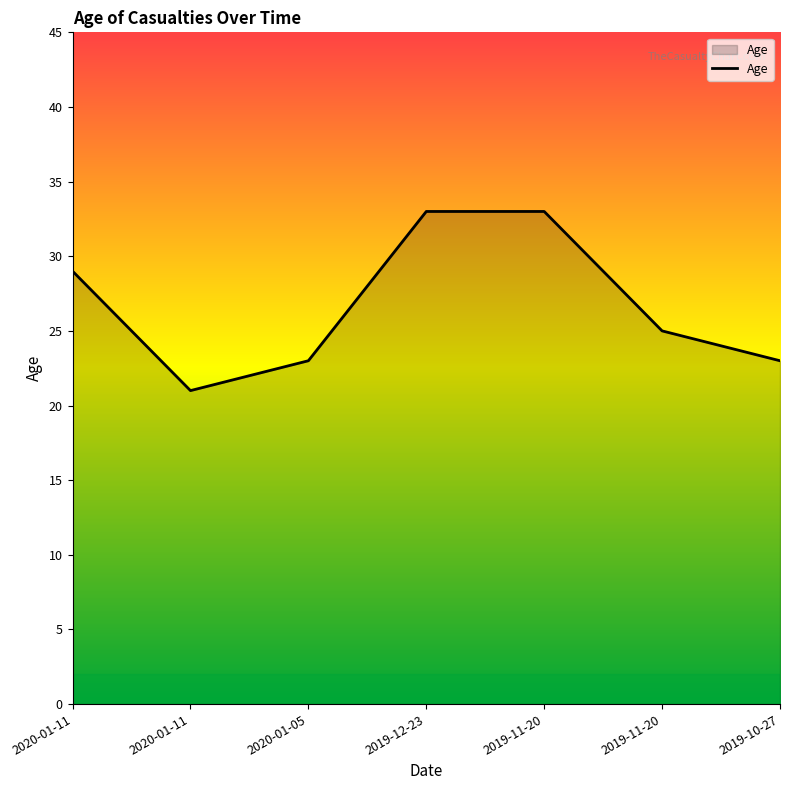

List the labels in order of value, largest first.

2019-12-23, 2019-11-20, 2020-01-11, 2019-11-20, 2020-01-05, 2019-10-27, 2020-01-11